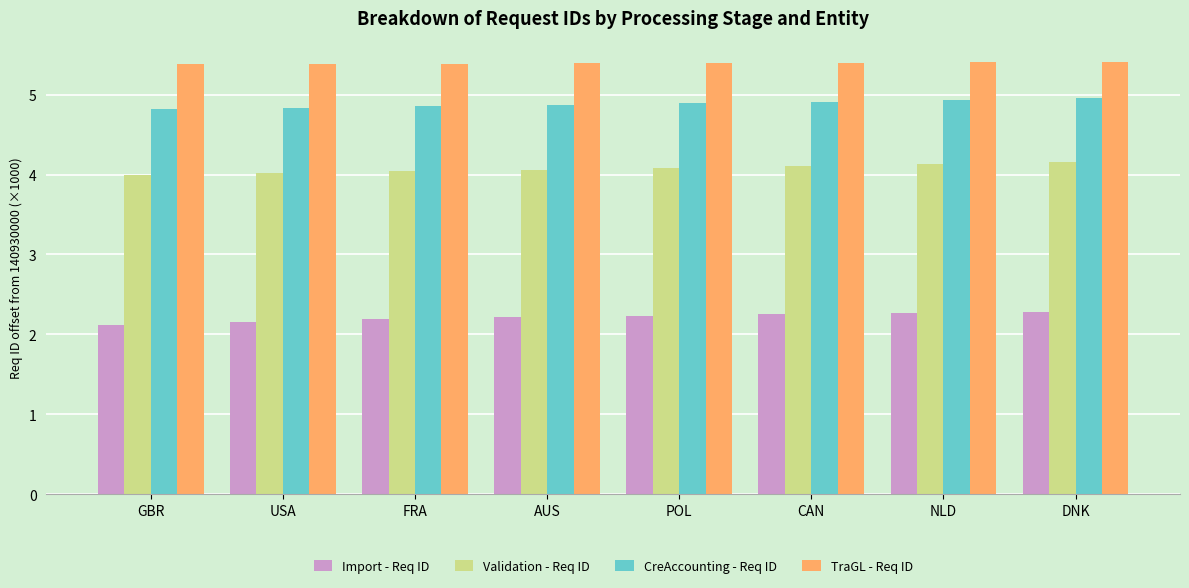

What is the label of the 7th bar from the left?

NLD